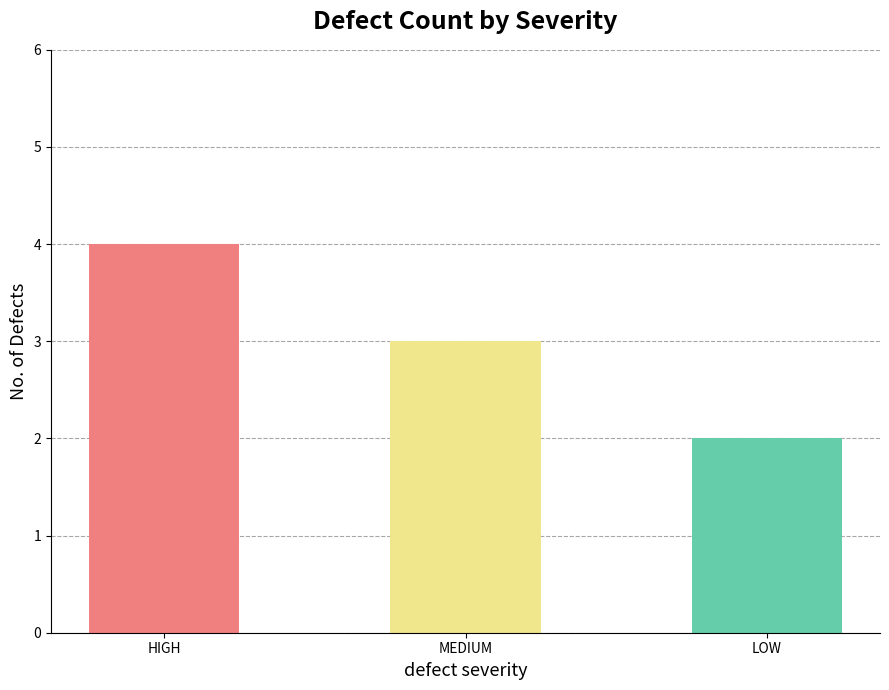

What is the average value?

3